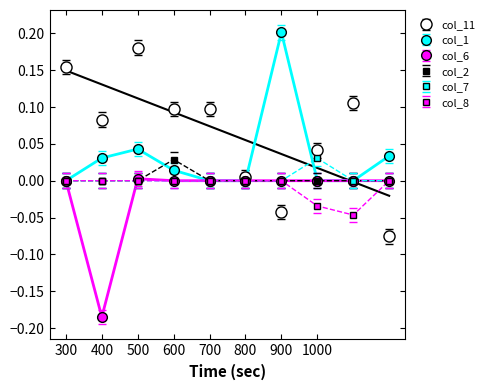

What are all the series names shown in the legend?

col_11, col_1, col_6, col_2, col_7, col_8